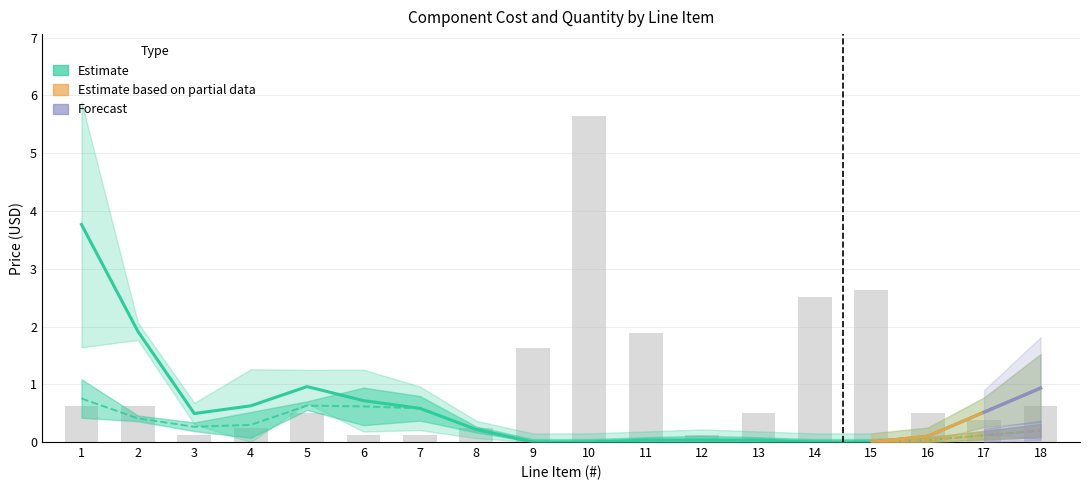

The value of Price (total, no bulk adj) at 11 is 0.0. True or false?

True